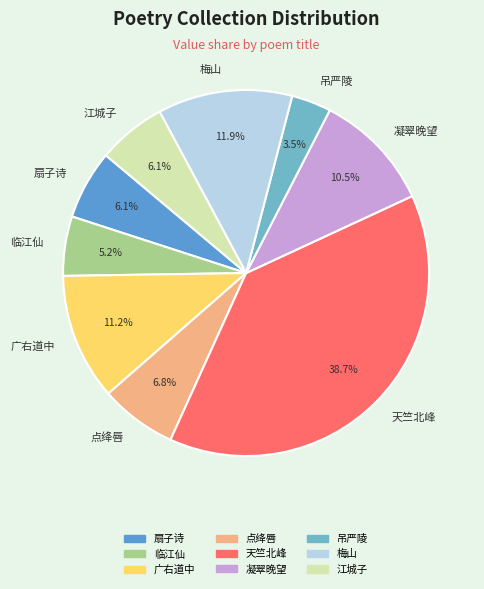

What is the ratio of the value at 点绛唇 to the value at 江城子?

1.1